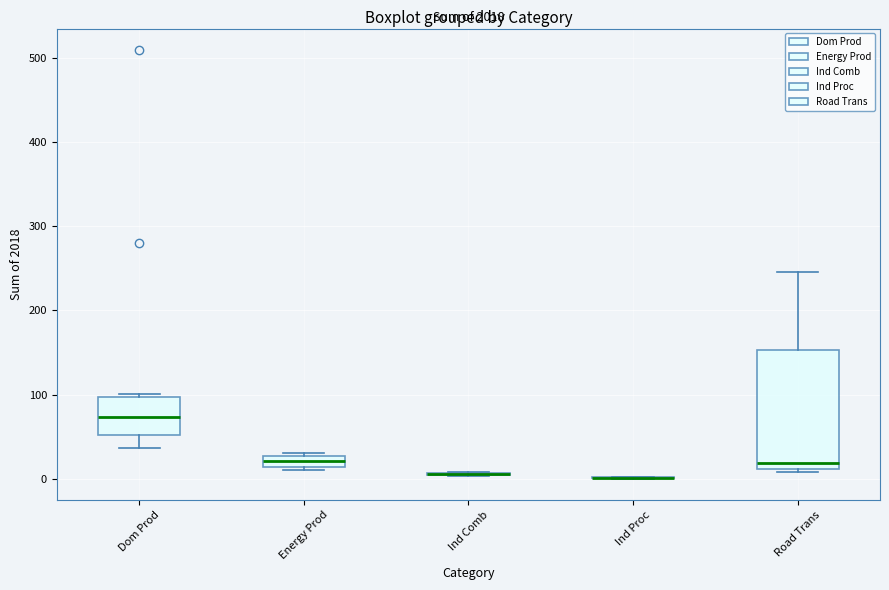

Where is the upper edge of the box for Road Trans on the y-axis? The values are not printed on the chart, so give them approximately, as read against the axis.

150